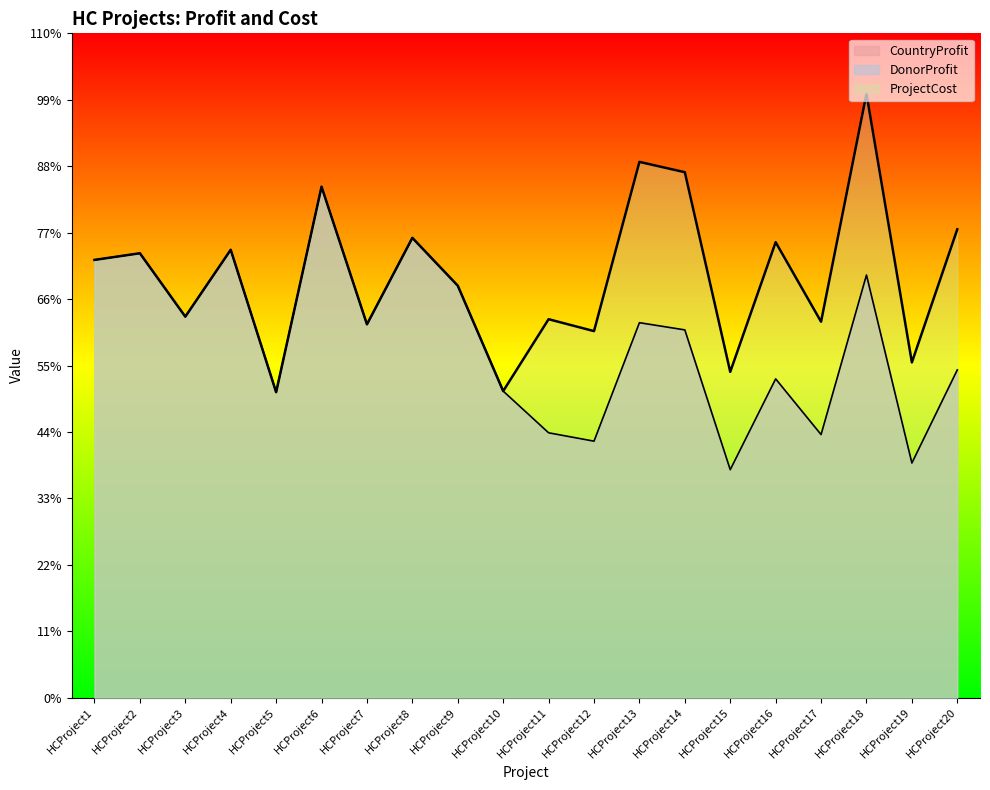

What is the sum of all CountryProfit values?

116925